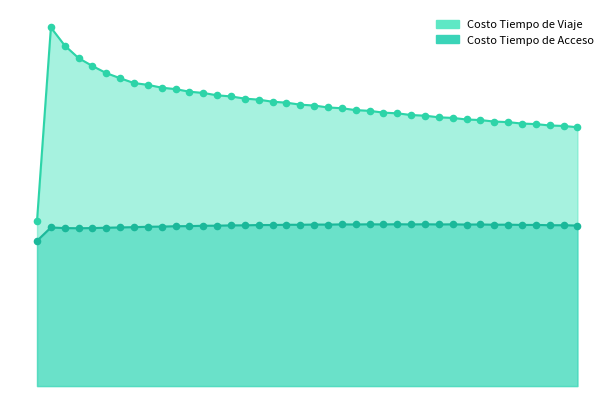

Which series reaches the minimum Y coordinate?

Costo Tiempo de Acceso